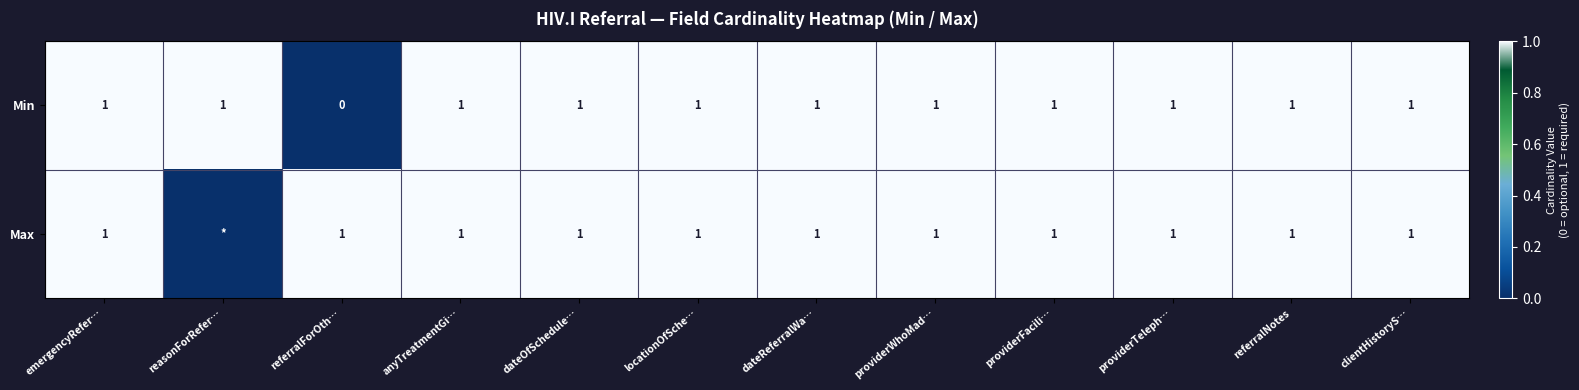

Is the value of Max at referralNotes greater than the value of Min at referralForOth…?

Yes